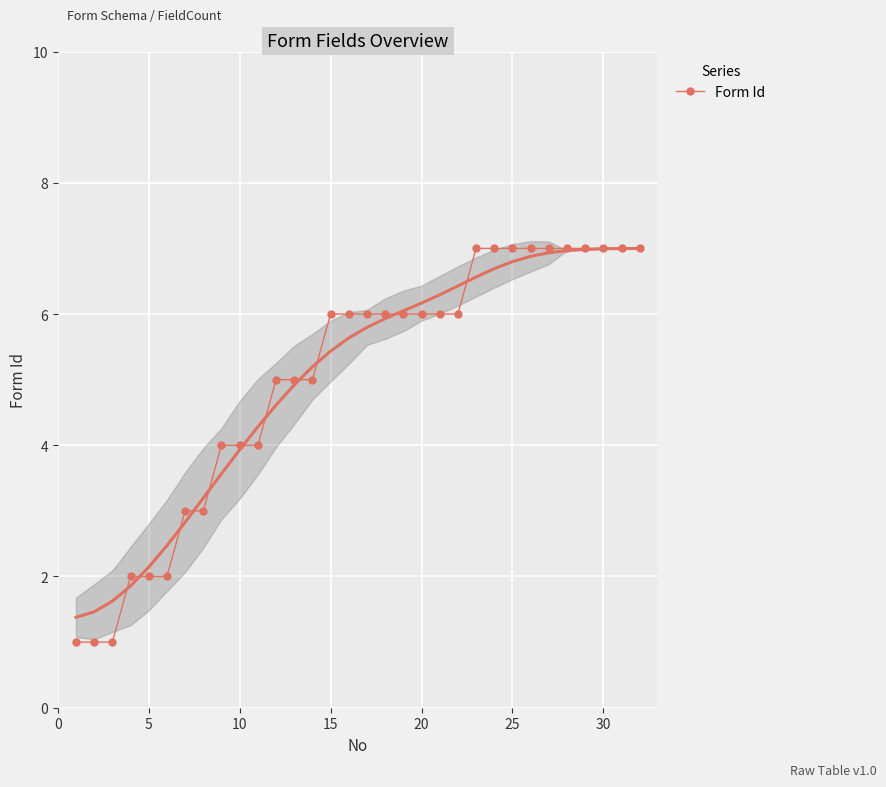

True or false: Form Id has a value of 1 at 5.

False